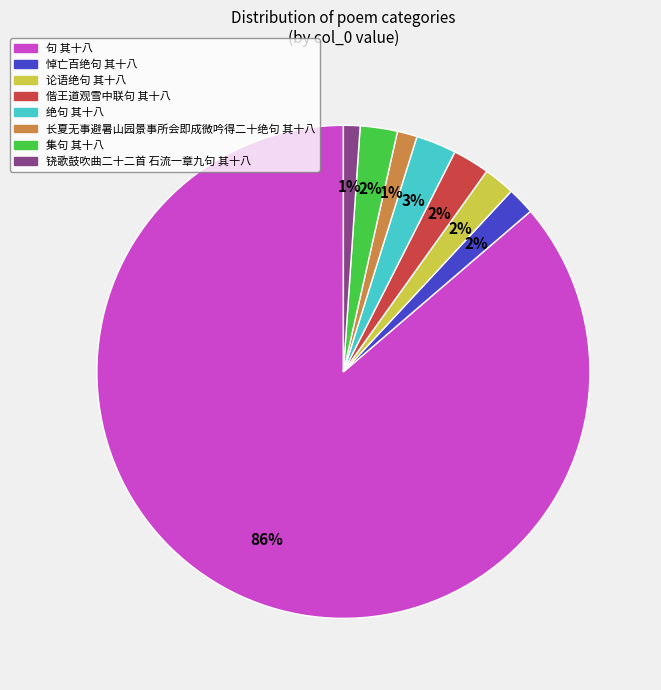

Which category accounts for the majority?

句 其十八